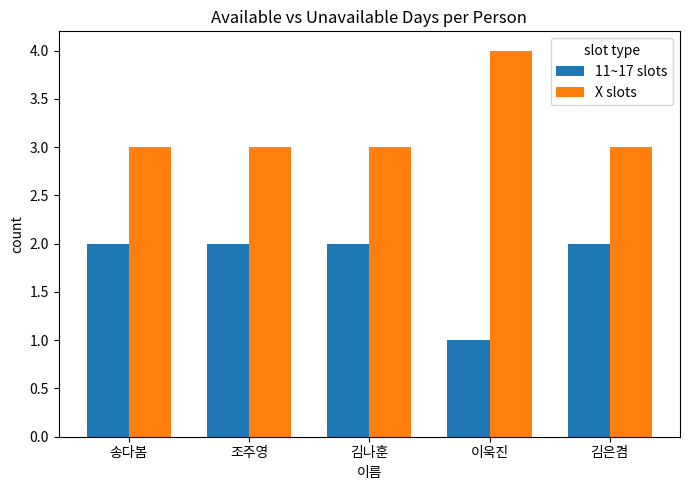

What is the approximate value of X slots at 김은겸?

3